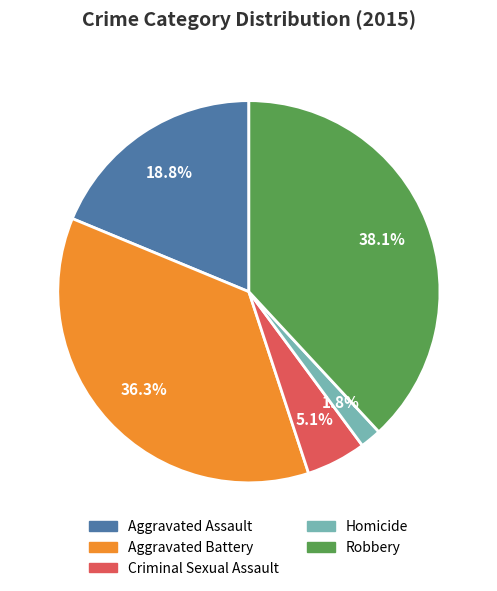

What percentage do Criminal Sexual Assault and Robbery together represent?

43.2%